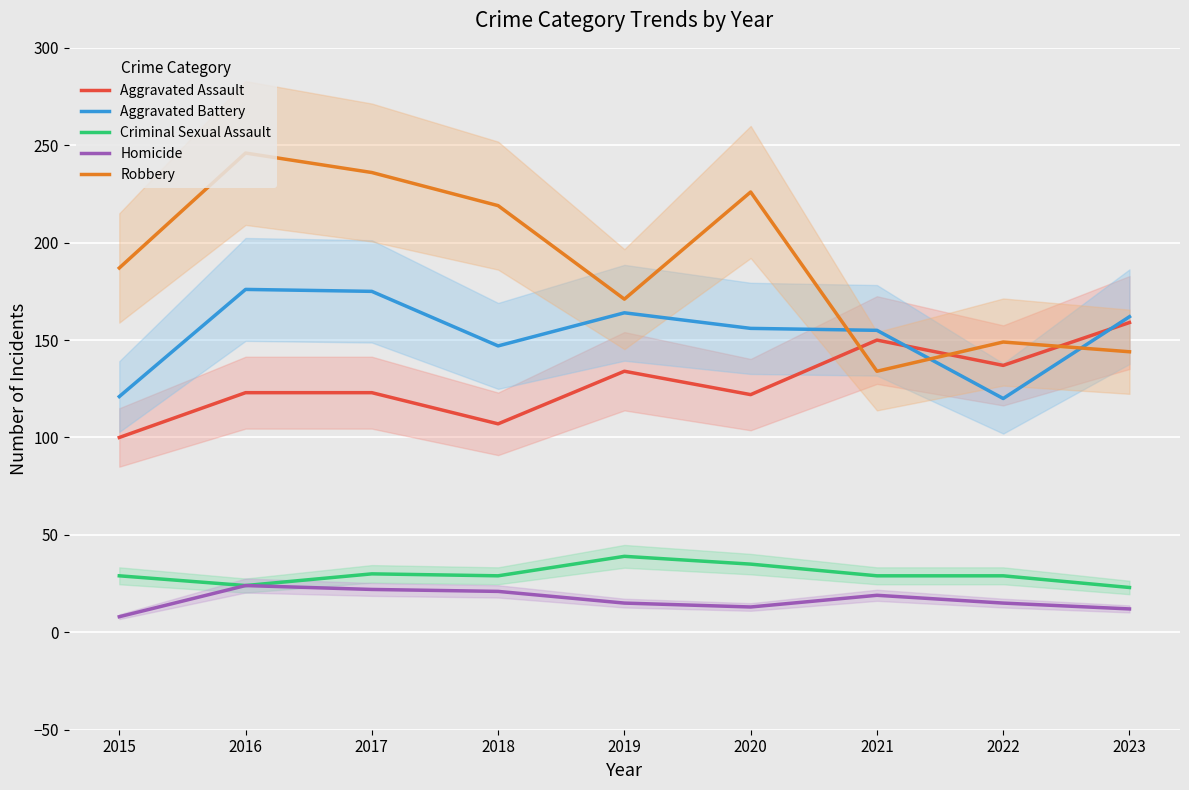

At how many categories does at least one series exceed 21?

9